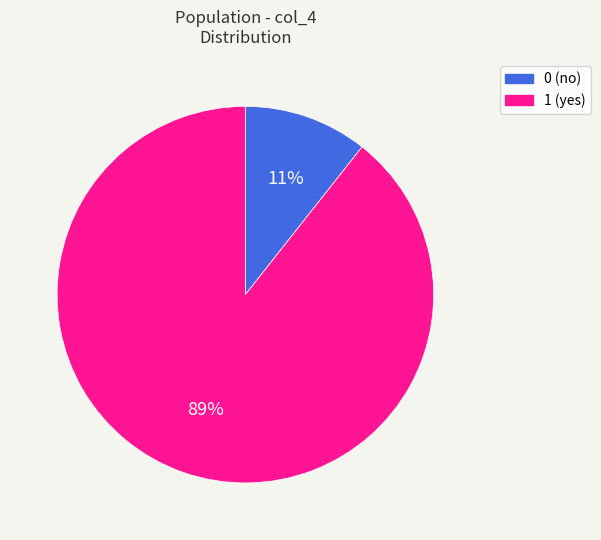

The 1 slice represents 81% of the pie. True or false?

False